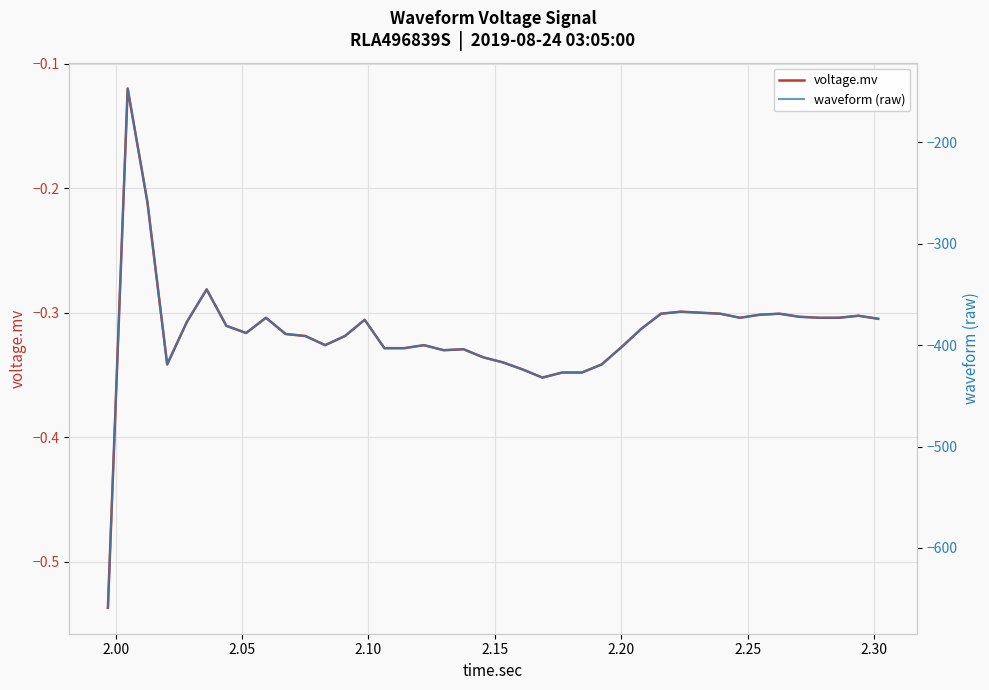

Rank the series by their maximum value, from lowest to highest.

waveform (raw), voltage.mv